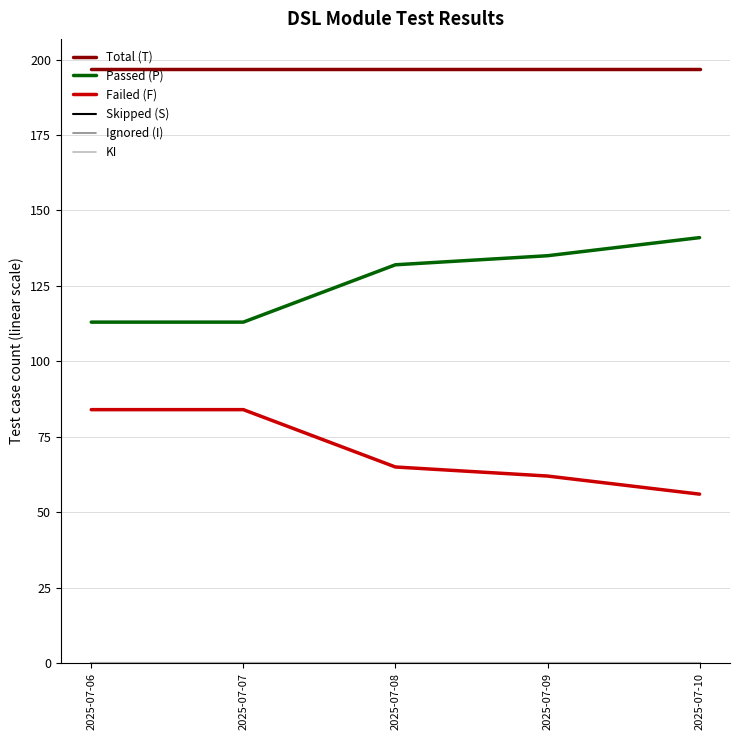

True or false: Skipped (S) and Total (T) intersect in this chart.

False